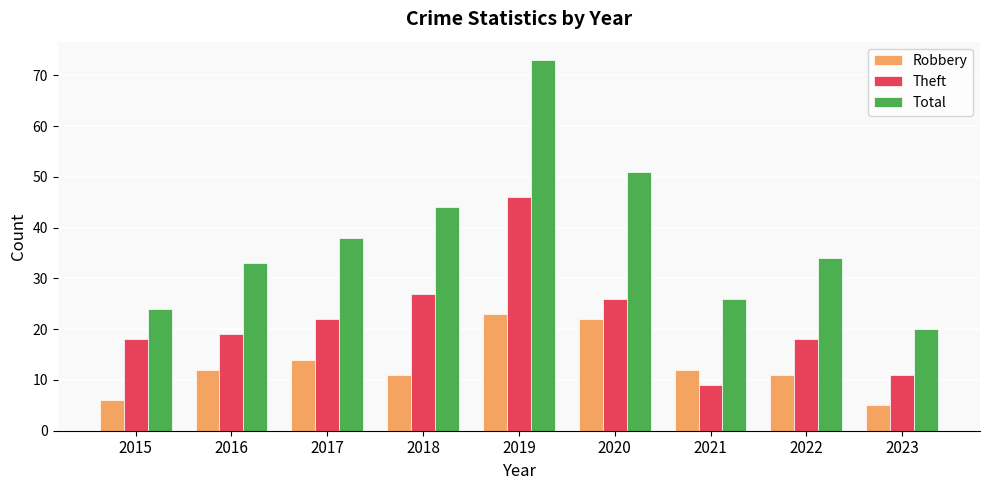

Which series has the largest range (max minus min)?

Total